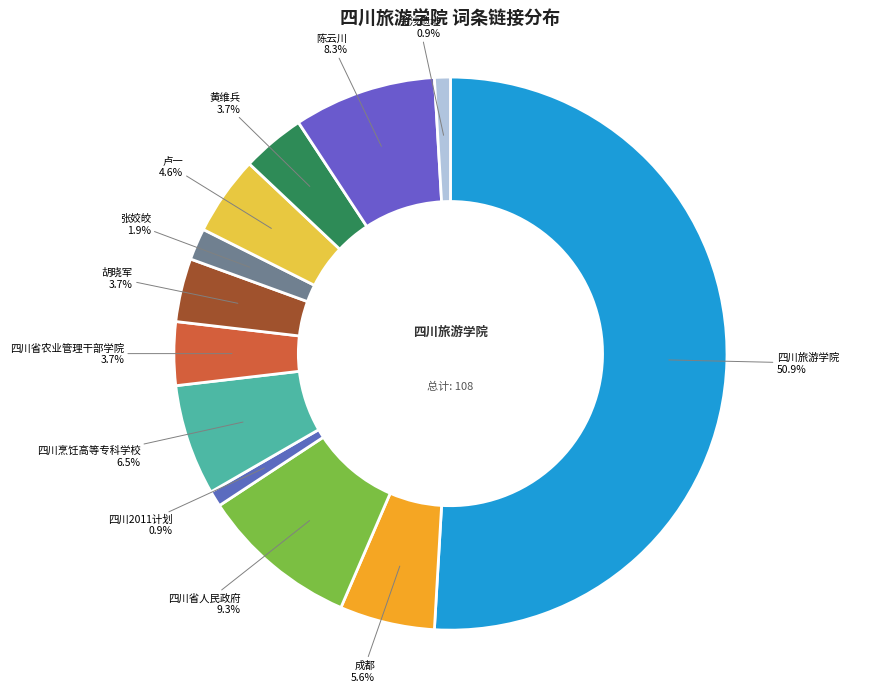

The 成都 slice represents 6% of the pie. True or false?

True